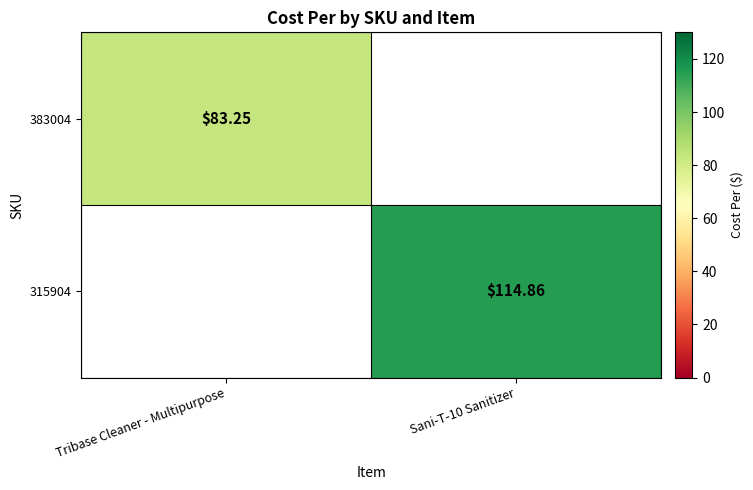

What is the total value across all series at Tribase Cleaner - Multipurpose?

83.2